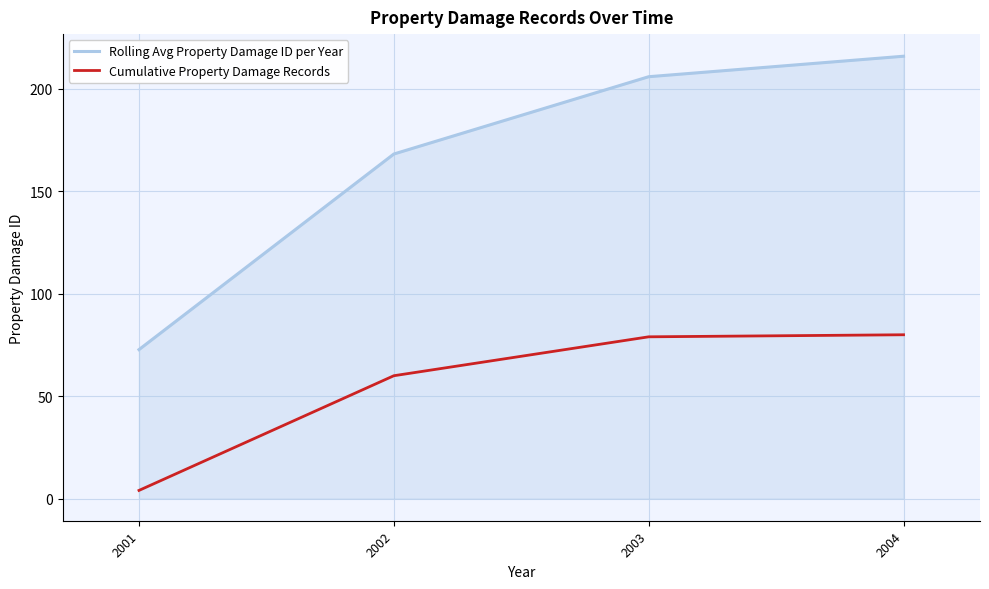

True or false: Cumulative Property Damage Records and Rolling Avg Property Damage ID per Year intersect in this chart.

False